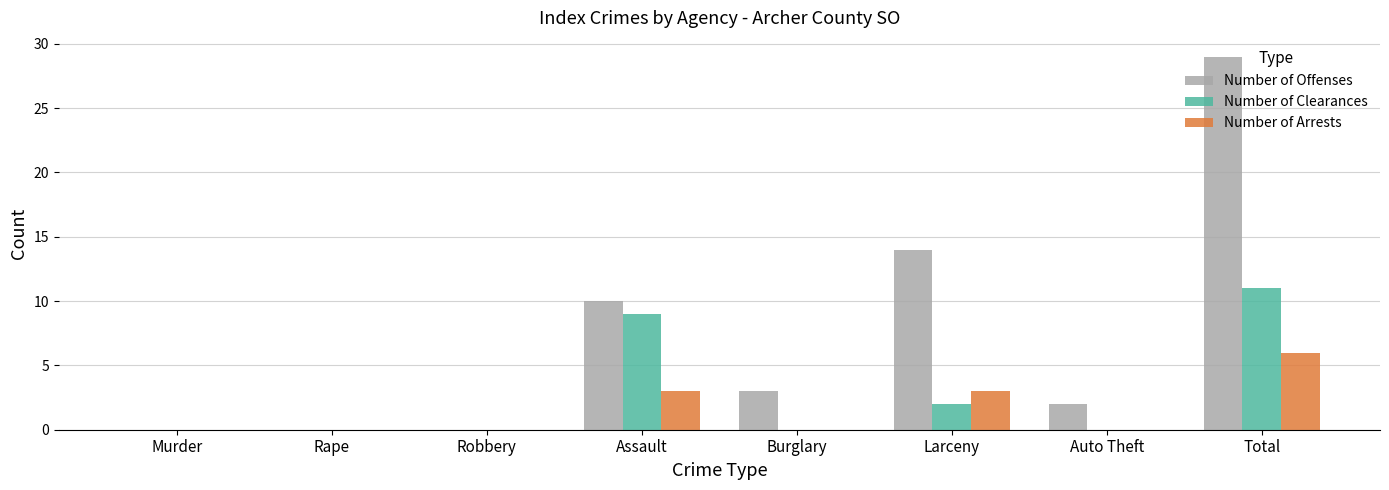

How many series are shown in this chart?

3